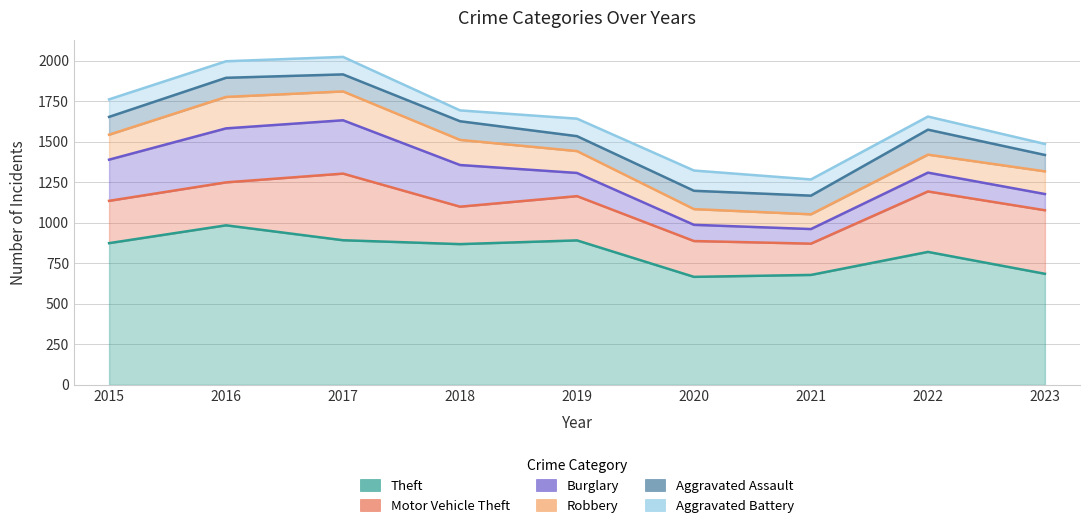

What is the highest value of the Aggravated Battery series?

125